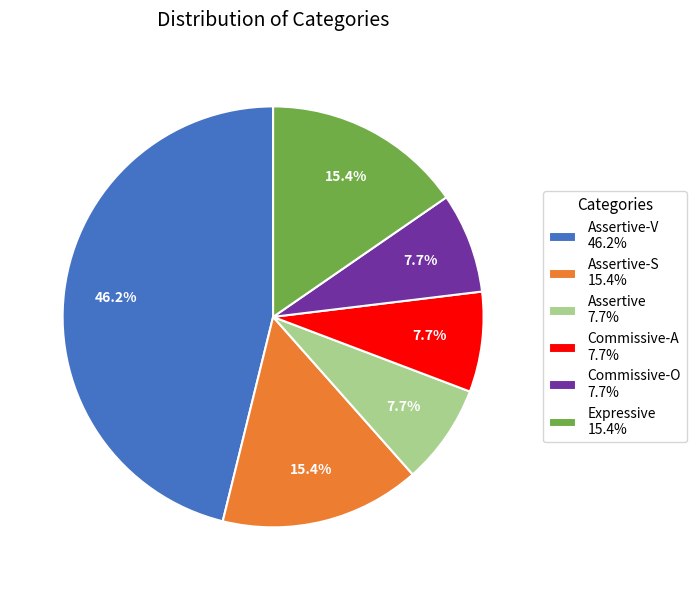

Count the number of slices in the pie.

6